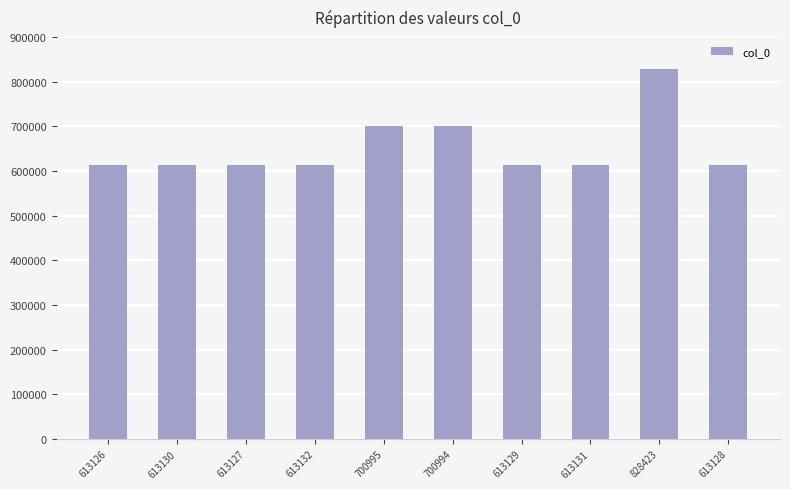

What is the approximate value at 828423, to the nearest 100?

828400